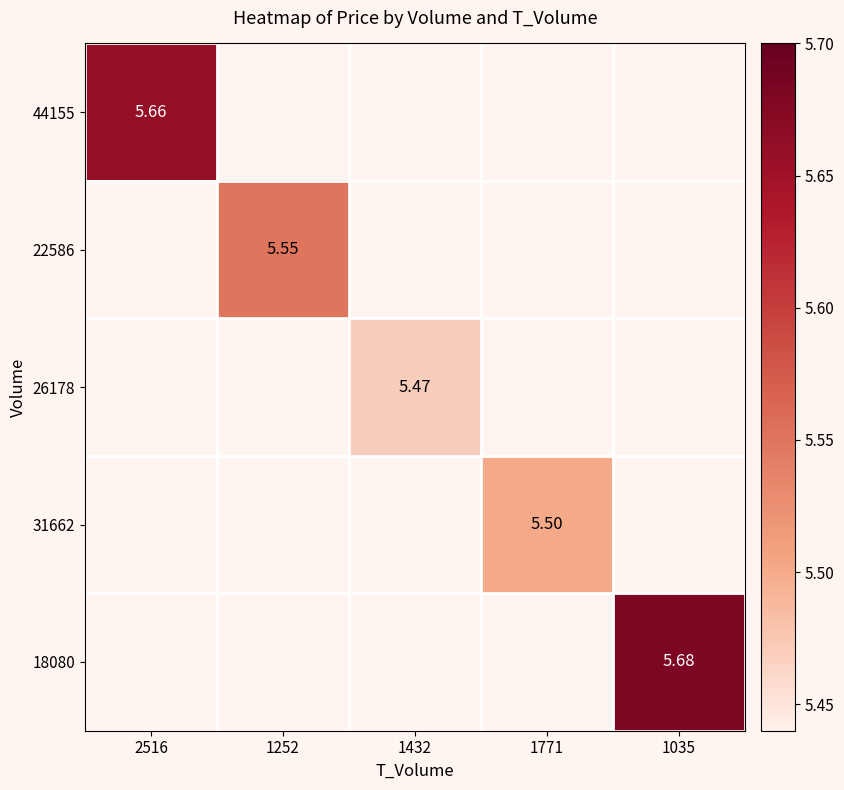

How many categories are shown in the chart?

5